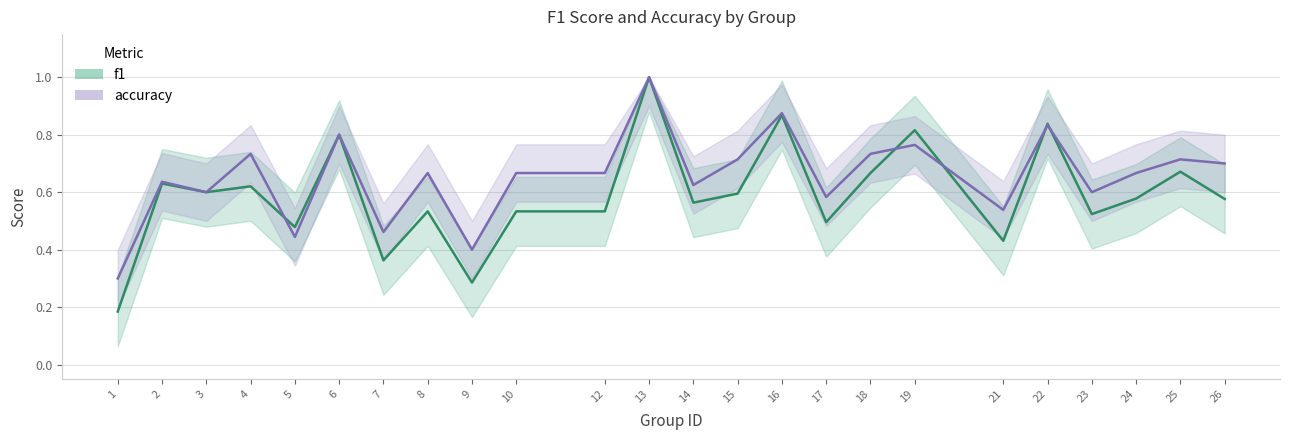

After their last crossing, which series has the higher values: accuracy or f1?

accuracy